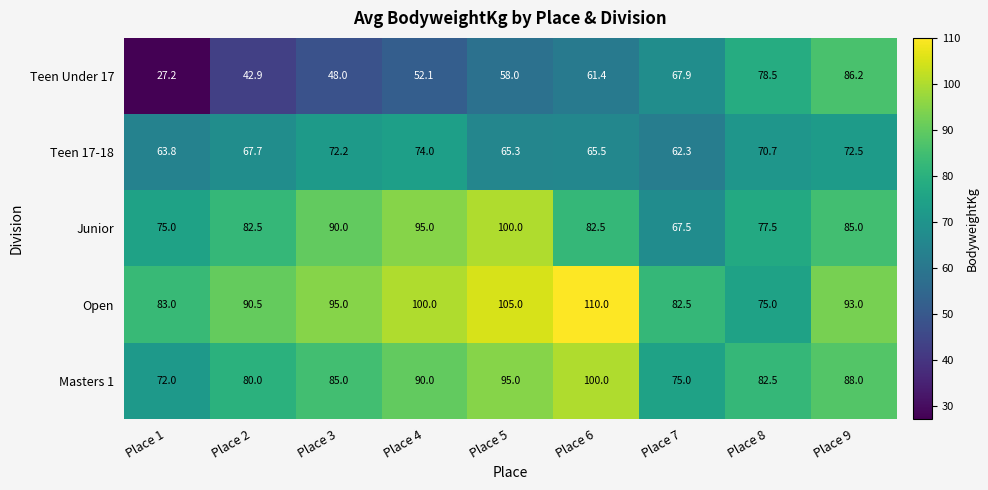

What is the maximum value shown in the chart?

110.0